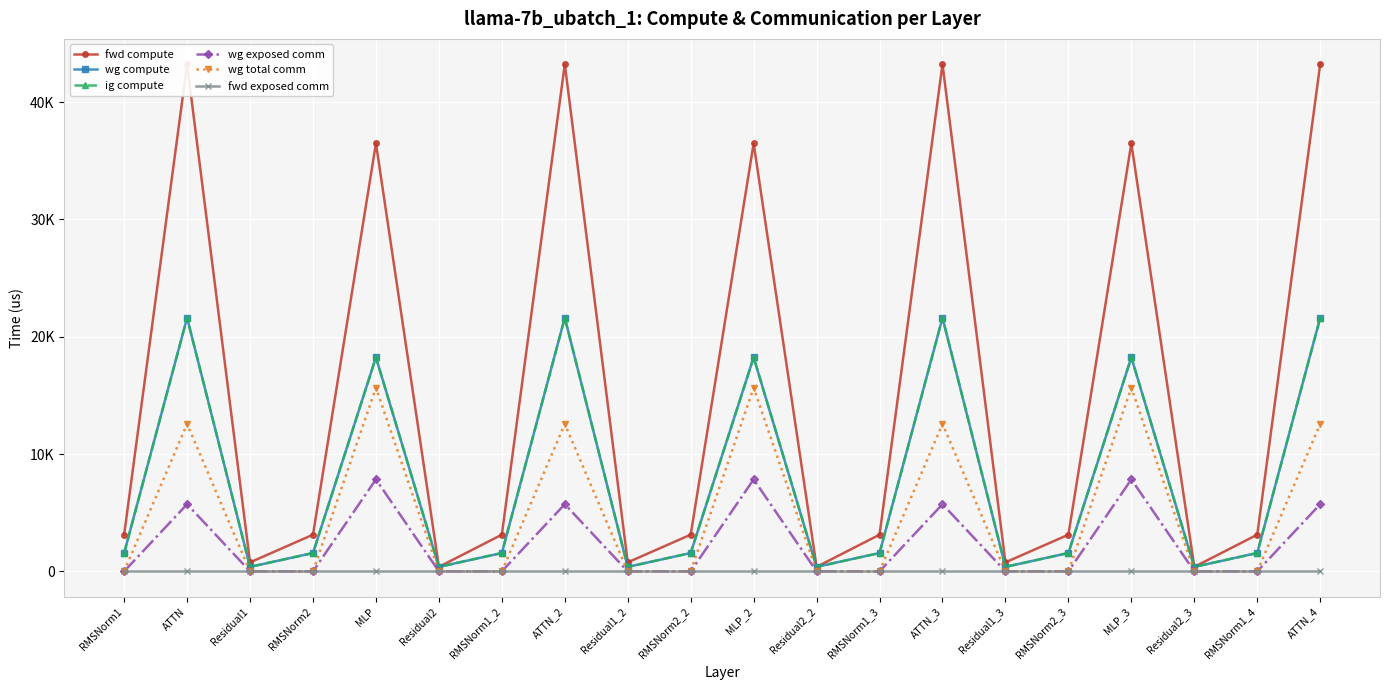

What is the label of the 16th point from the left?

RMSNorm2_3